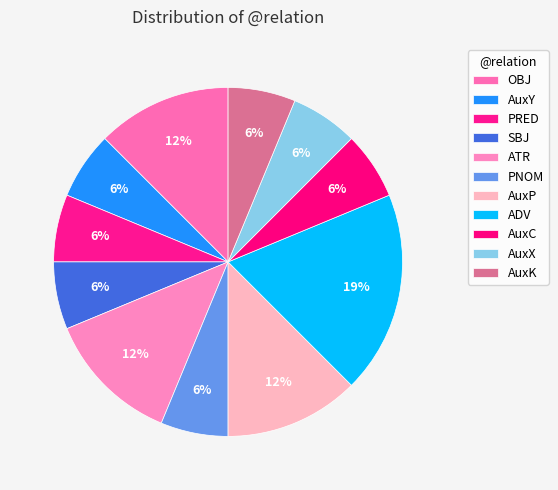

Is the sum of ADV and AuxY greater than half?

No